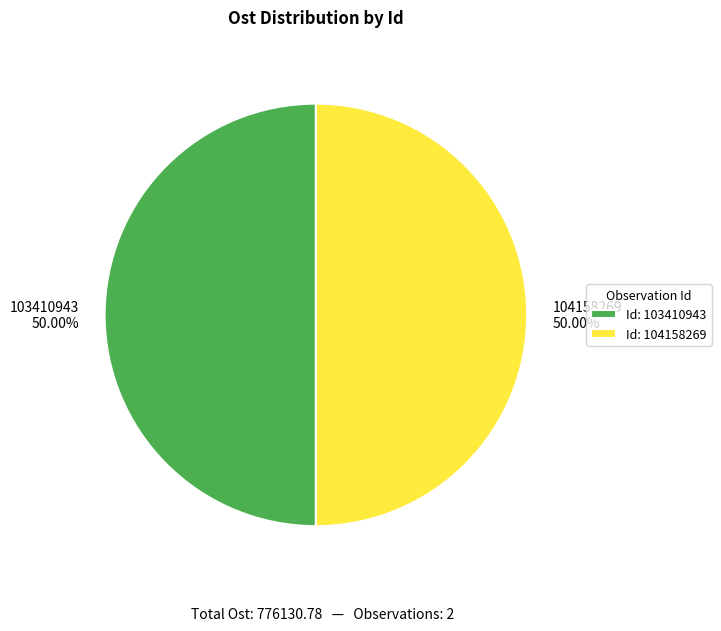

True or false: 104158269 accounts for 50% of the total.

True